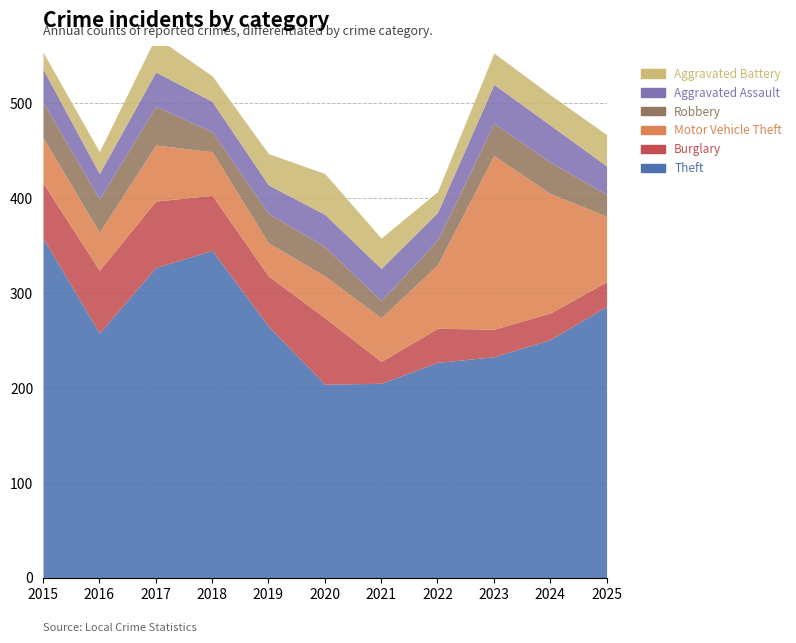

Reading right to left, extract all data points from this chart.

Theft: 286	251	233	227	205	204	265	345	327	258	358
Burglary: 26	28	29	36	23	70	53	58	70	66	58
Motor Vehicle Theft: 69	126	183	67	46	44	35	46	59	40	48
Robbery: 23	33	34	26	18	31	31	21	41	35	37
Aggravated Assault: 30	39	41	29	34	34	30	32	36	27	35
Aggravated Battery: 33	32	33	22	32	43	33	27	37	23	18